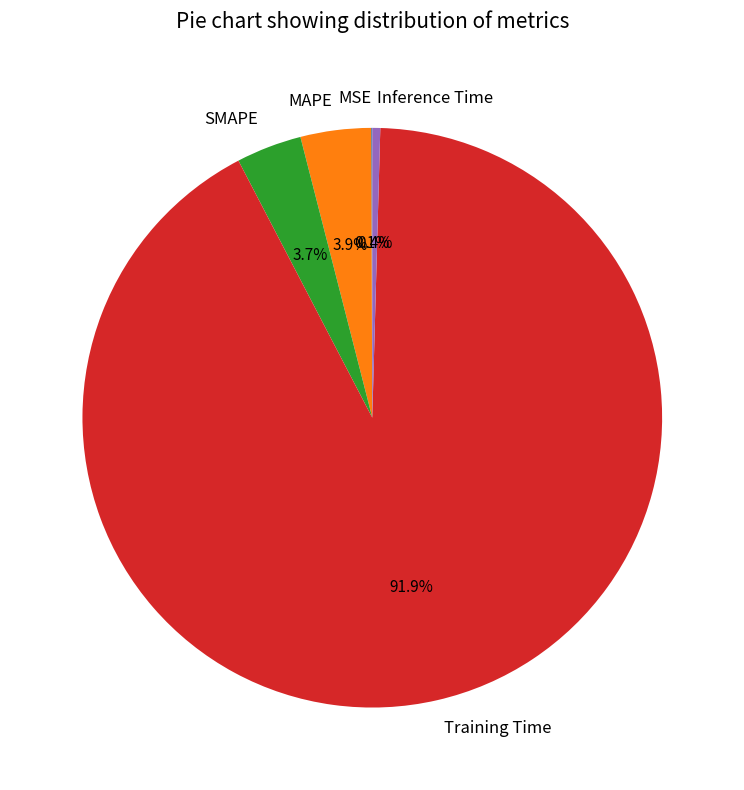

What percentage is the MAPE slice, to the nearest percent?

4%